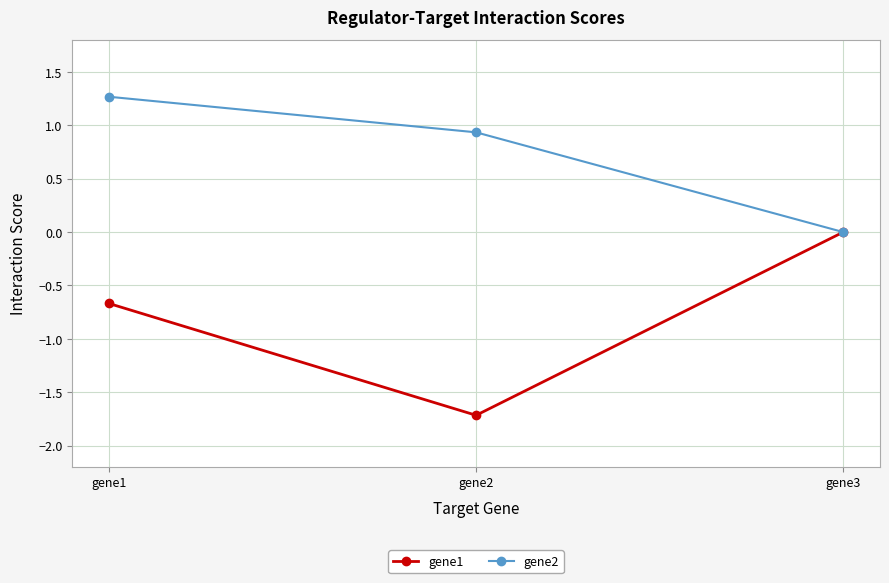

What is the spread (max minus min) of values at gene2?

2.7